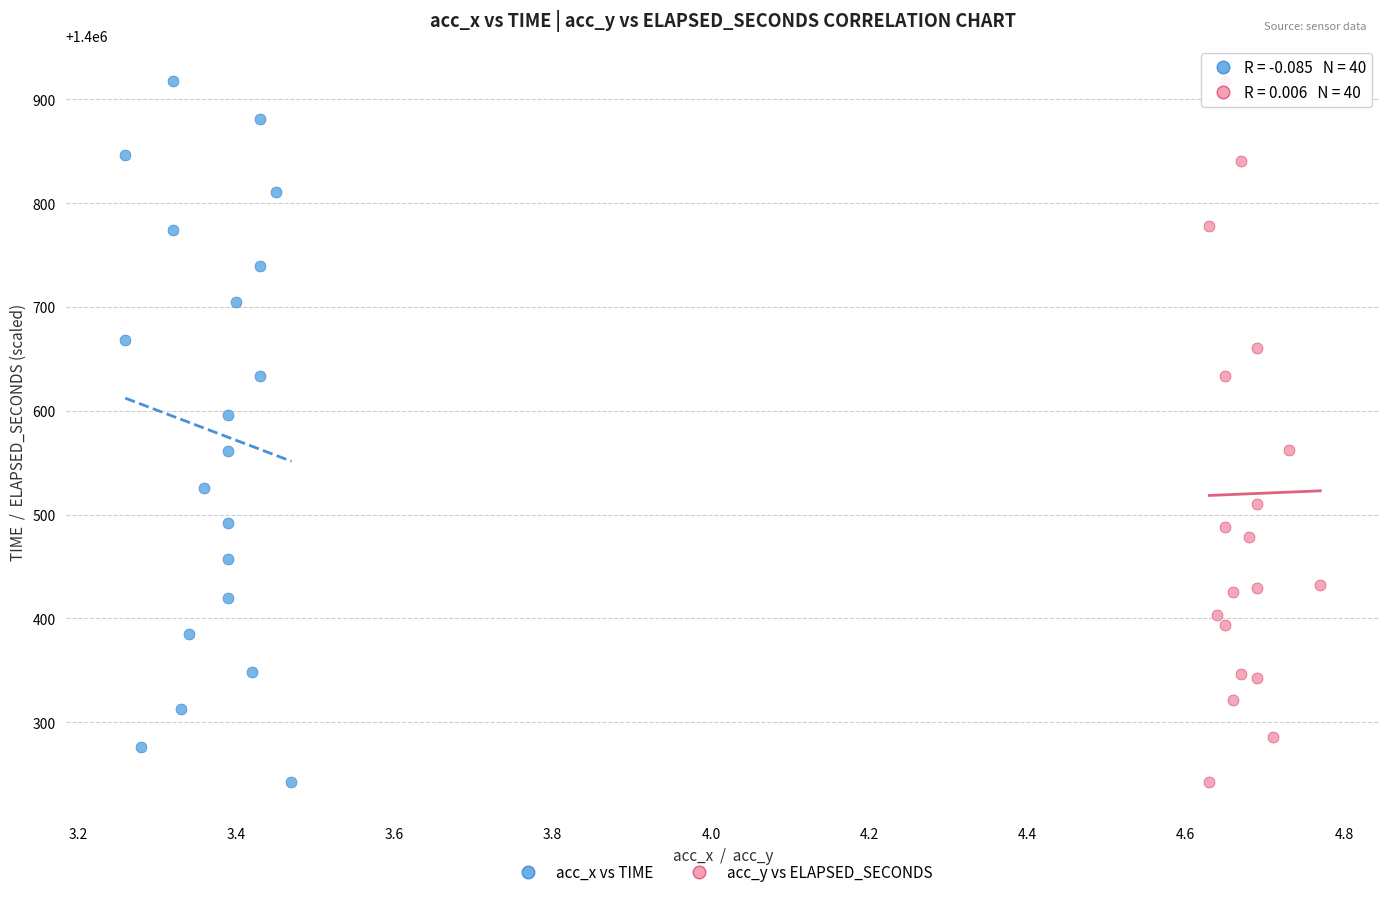

What are all the series names shown in the legend?

acc_x vs TIME, acc_y vs ELAPSED_SECONDS